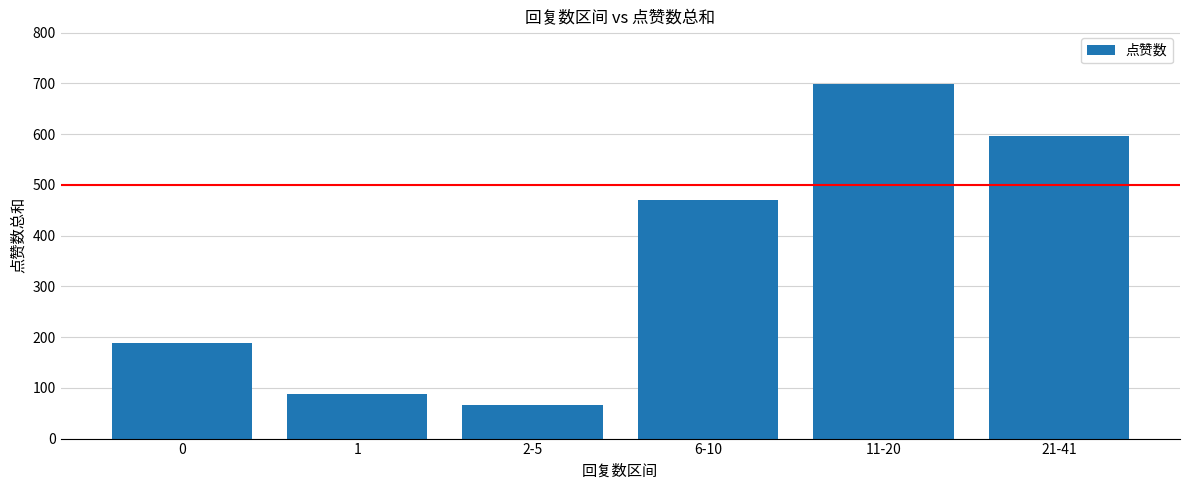

Does the chart contain any negative values?

No